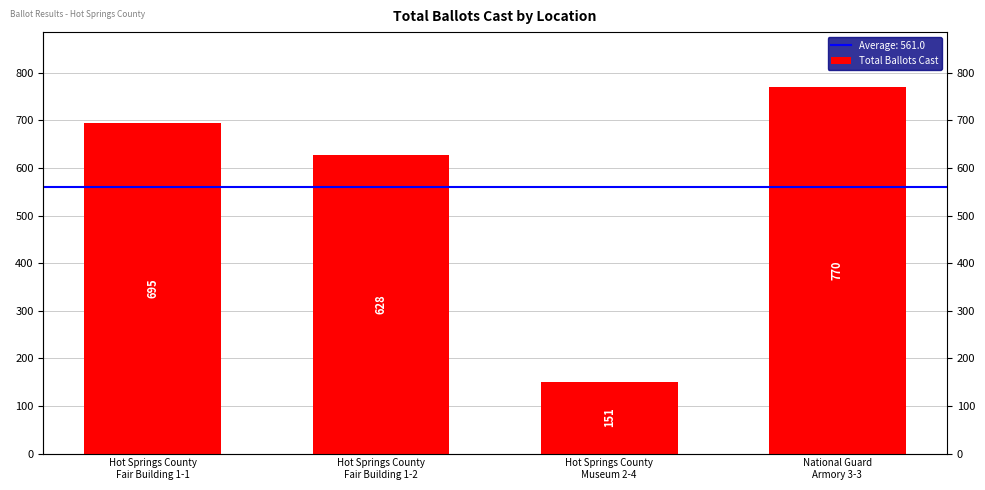

Rank the categories by value from highest to lowest.

National Guard
Armory 3-3, Hot Springs County
Fair Building 1-1, Hot Springs County
Fair Building 1-2, Hot Springs County
Museum 2-4